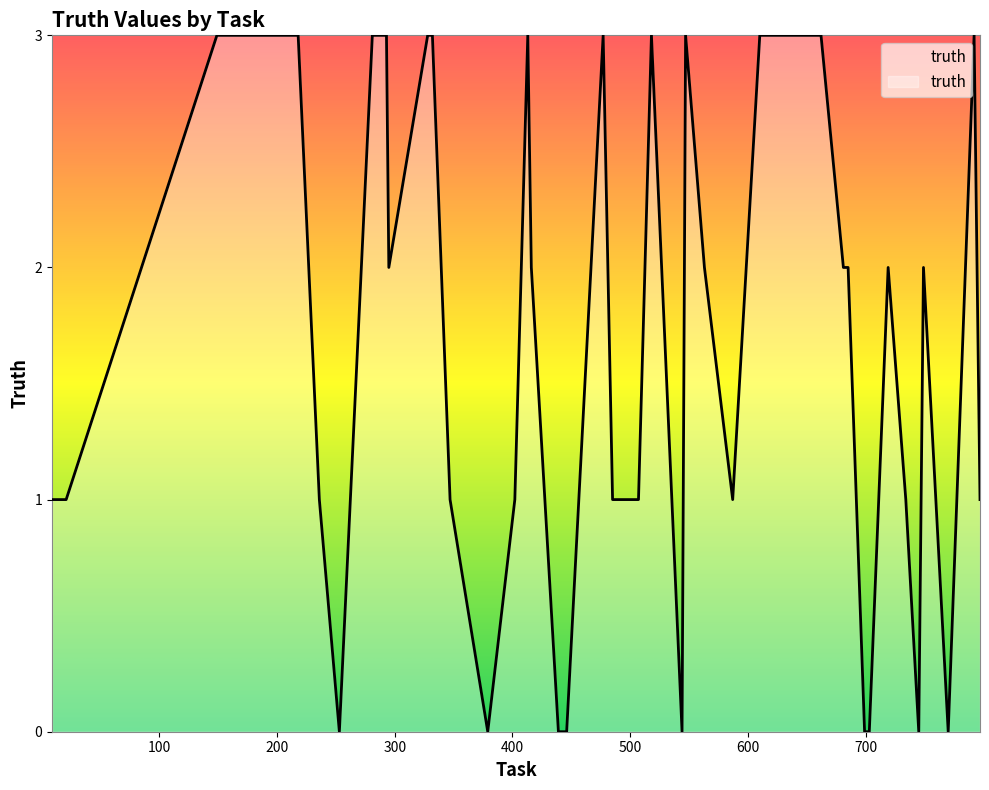

What is the difference between the maximum and minimum values?

3